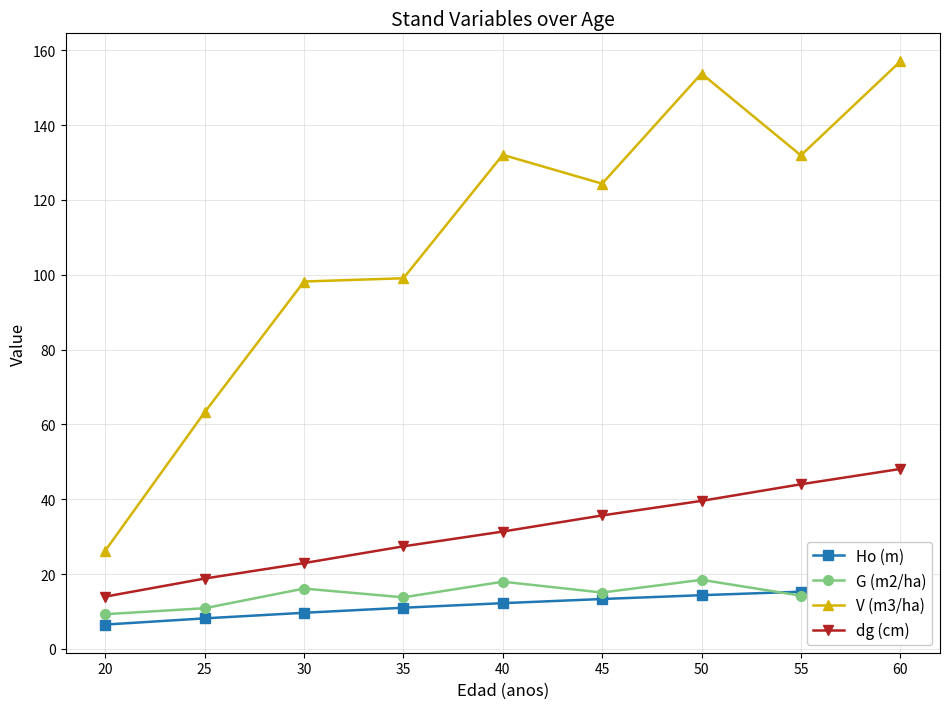

At how many categories does at least one series exceed 119?

5